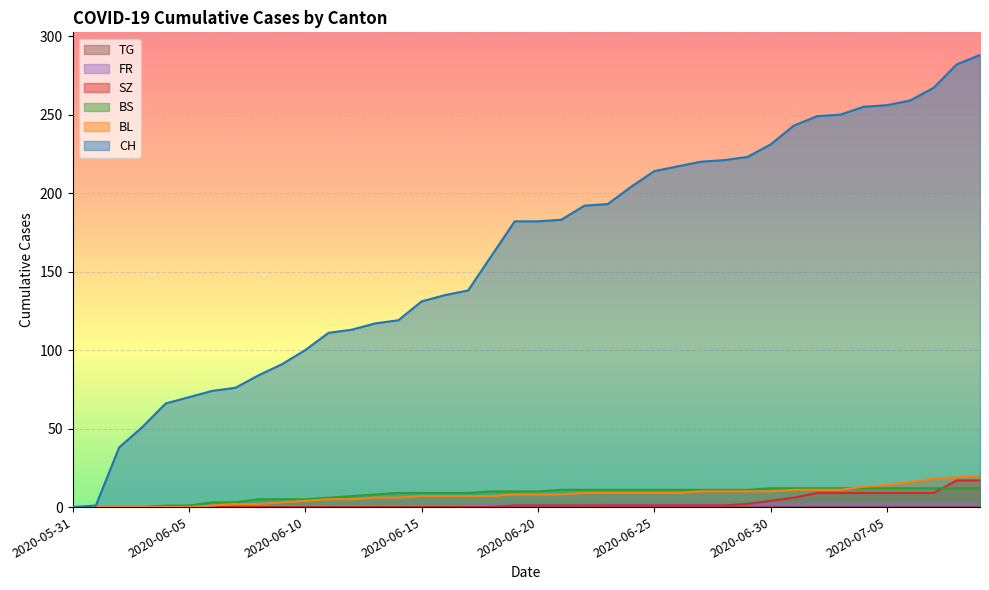

The value of SZ at 2020-06-22 is 0. True or false?

False